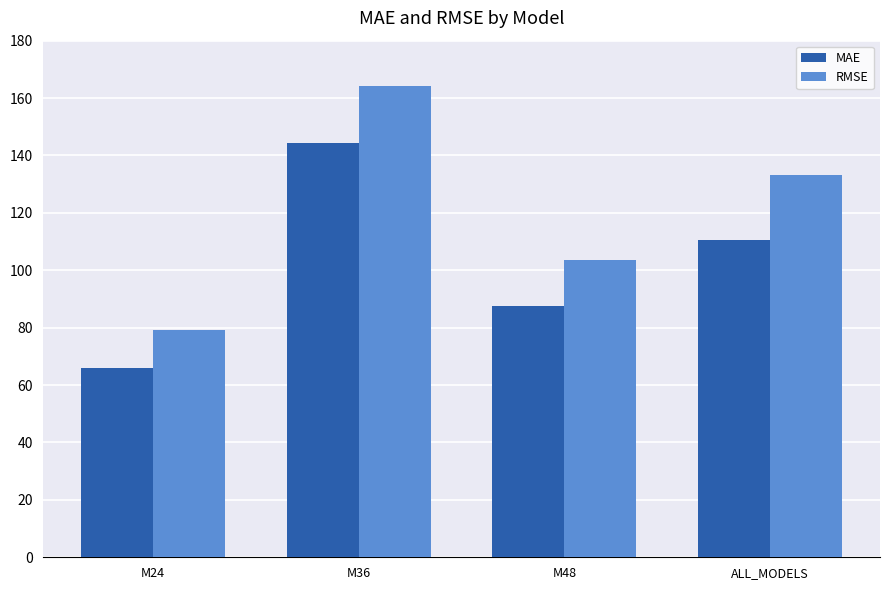

Between M24 and ALL_MODELS, which series saw the biggest shift?

RMSE